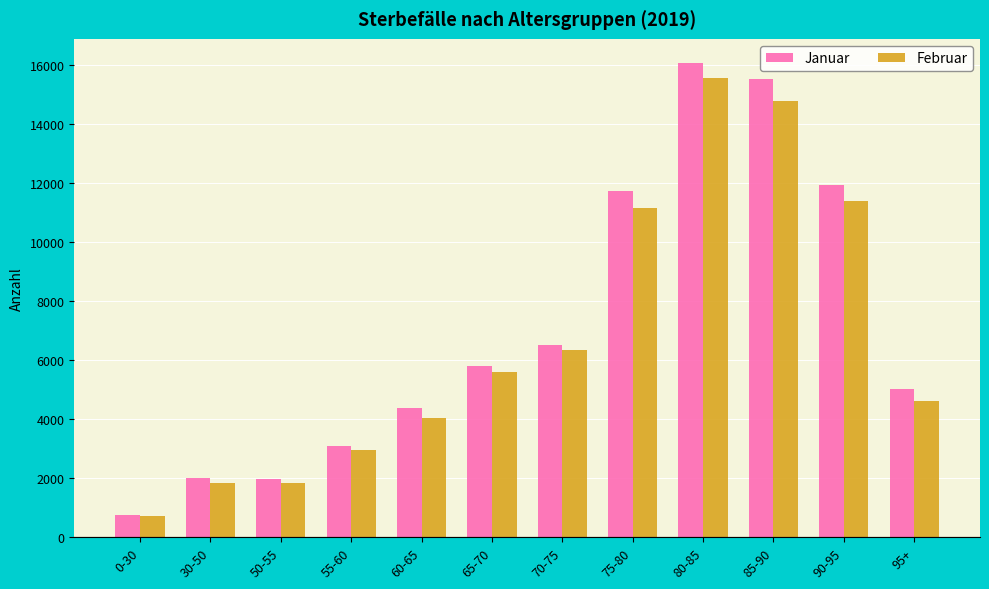

What is the value of the Februar bar at the 7th from the left?

6340